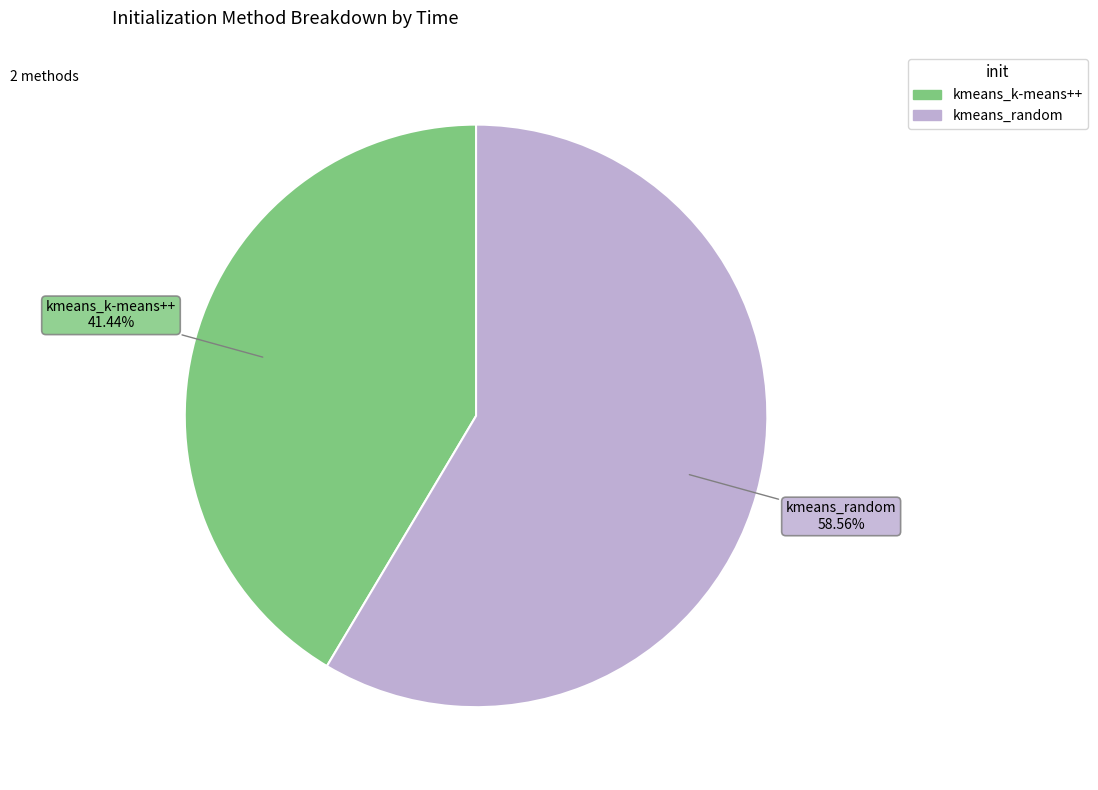

Is there any slice that represents more than half of the pie?

Yes